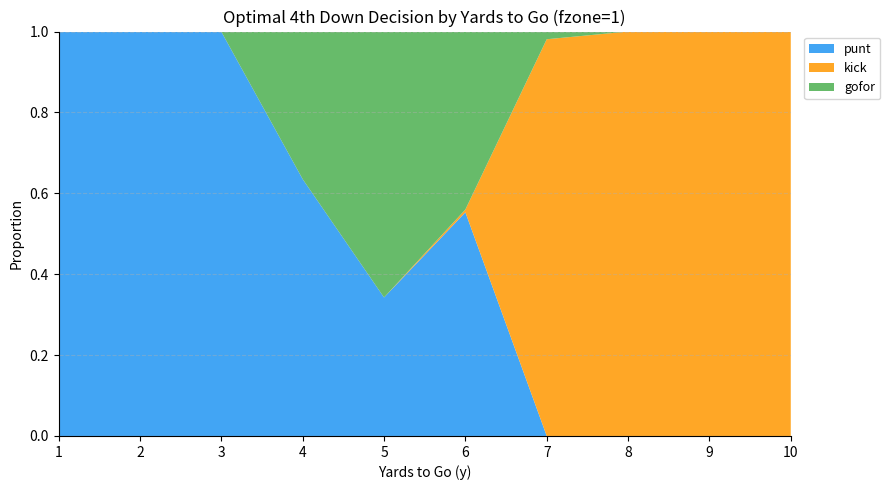

Reading left to right, list all the values displayed in this chart.

punt: 1=1.0	2=1.0	3=1.0	4=0.6	5=0.3	6=0.6	7=0.0	8=0.0	9=0.0	10=0.0
kick: 1=0.0	2=0.0	3=0.0	4=0.0	5=0.0	6=0.0	7=1.0	8=1.0	9=1.0	10=1.0
gofor: 1=0.0	2=0.0	3=0.0	4=0.4	5=0.7	6=0.4	7=0.0	8=0.0	9=0.0	10=0.0